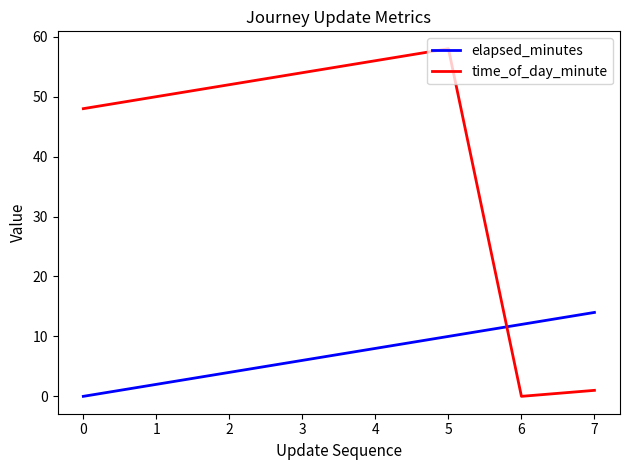

At which category is the sum across all series the highest?

5